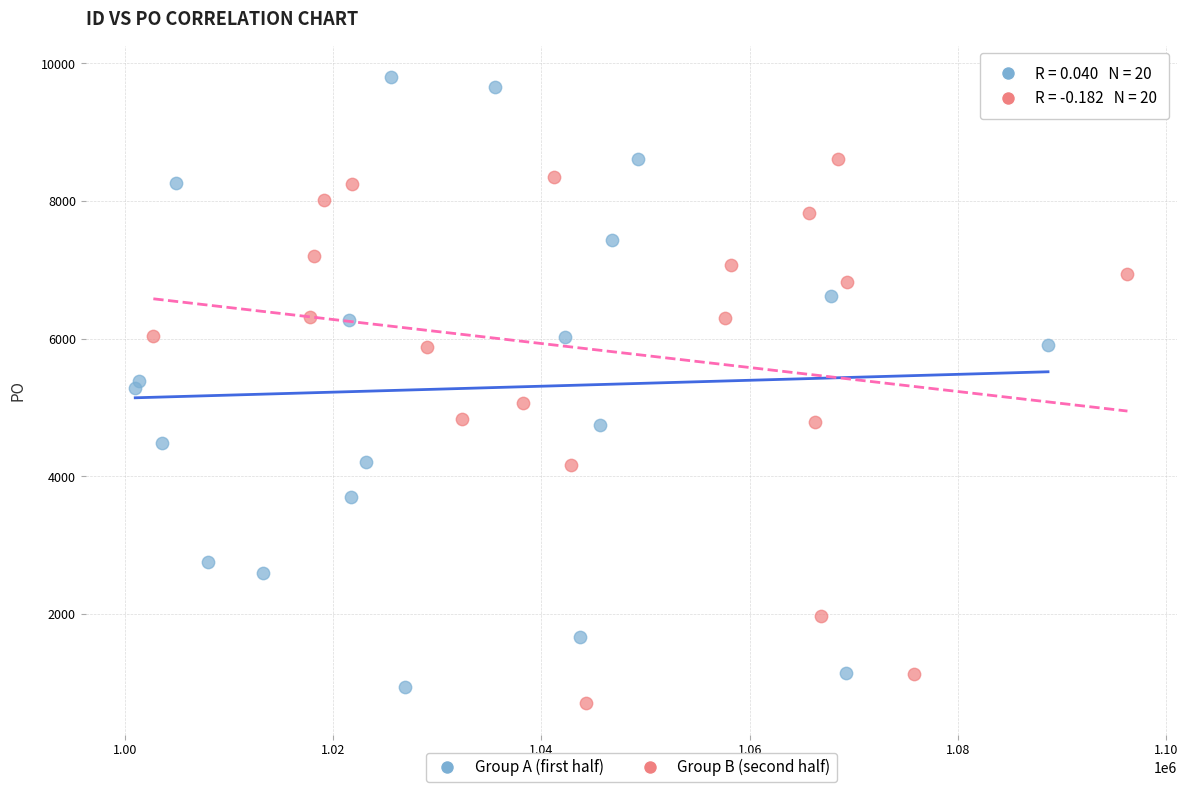

Which series contains the highest Y value?

Group A (first half)